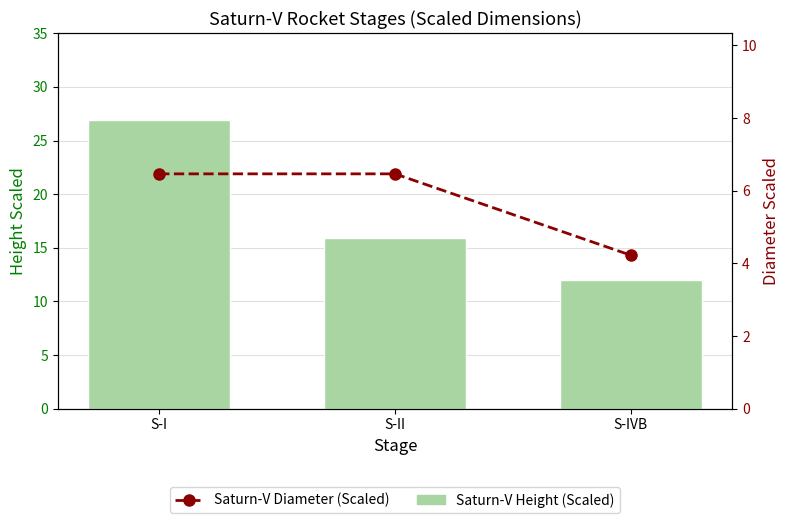

At which category is the sum across all series the highest?

S-I